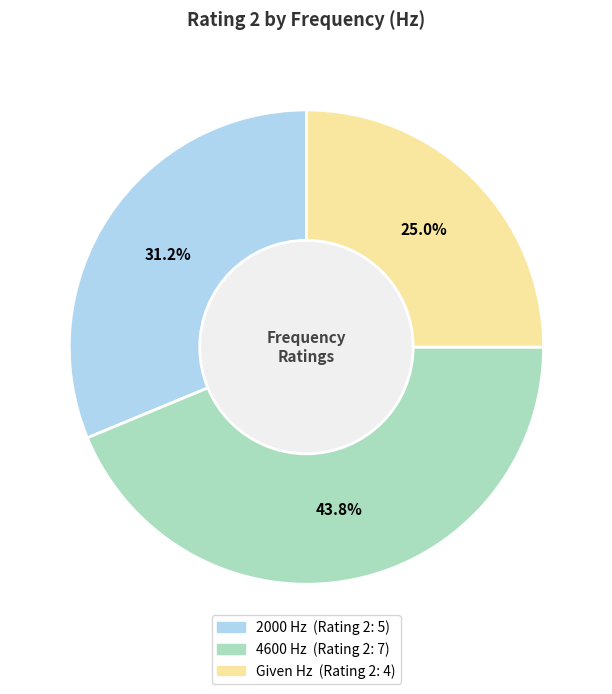

To the nearest percent, what portion does 4600 represent?

44%